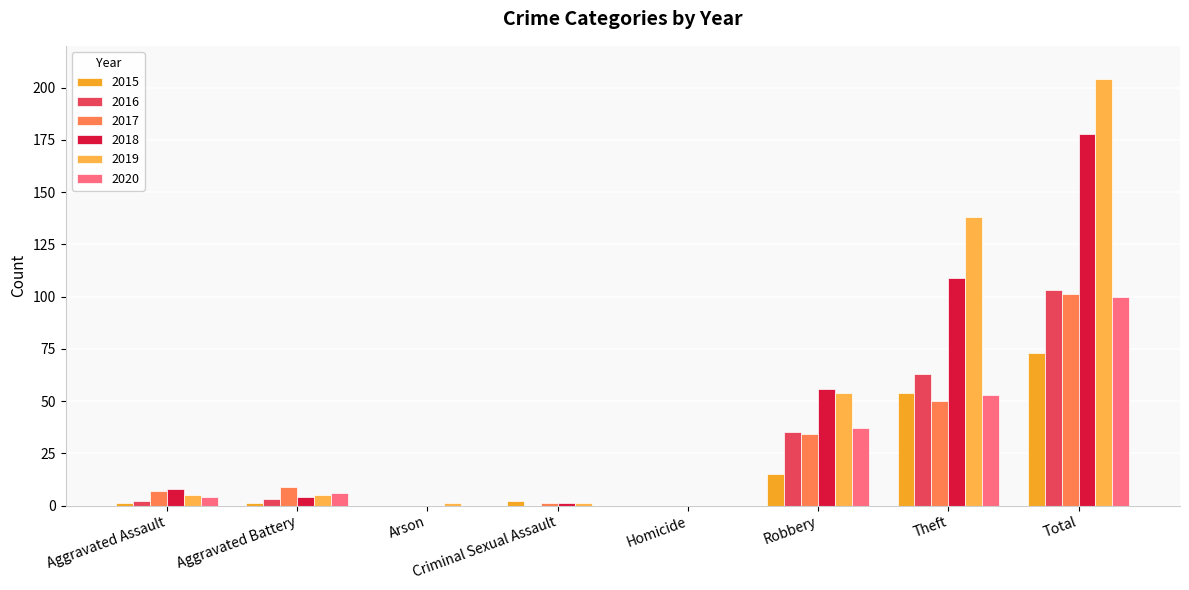

Are the bars horizontal?

No